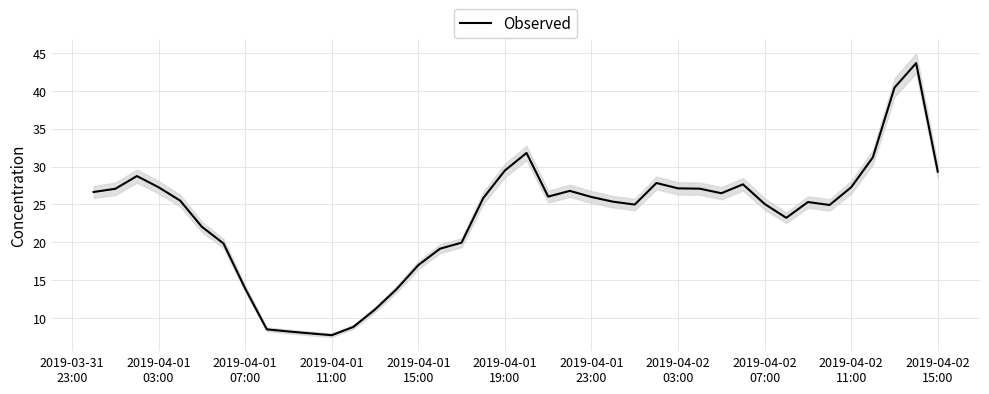

True or false: the data has more than 0 interior local peaks.

True